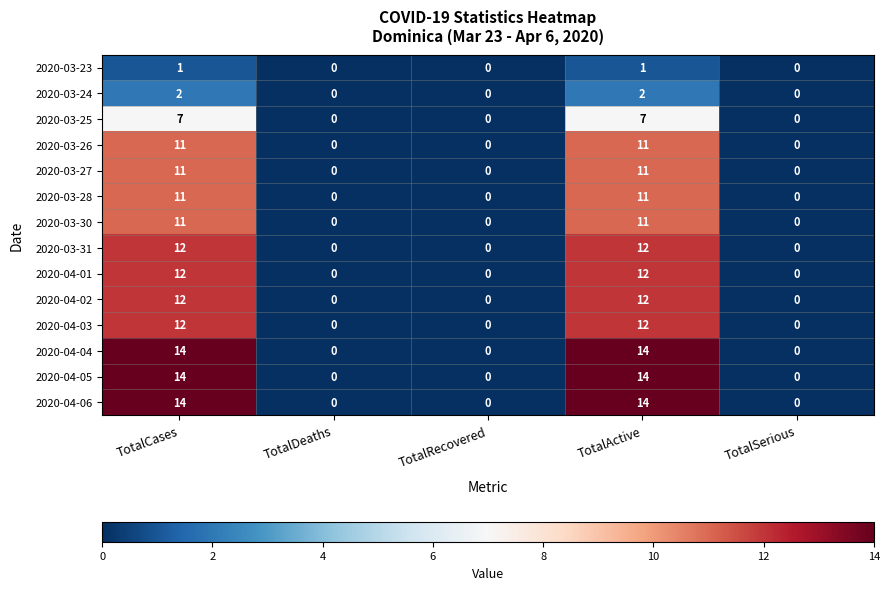

Count the number of data series in this chart.

14